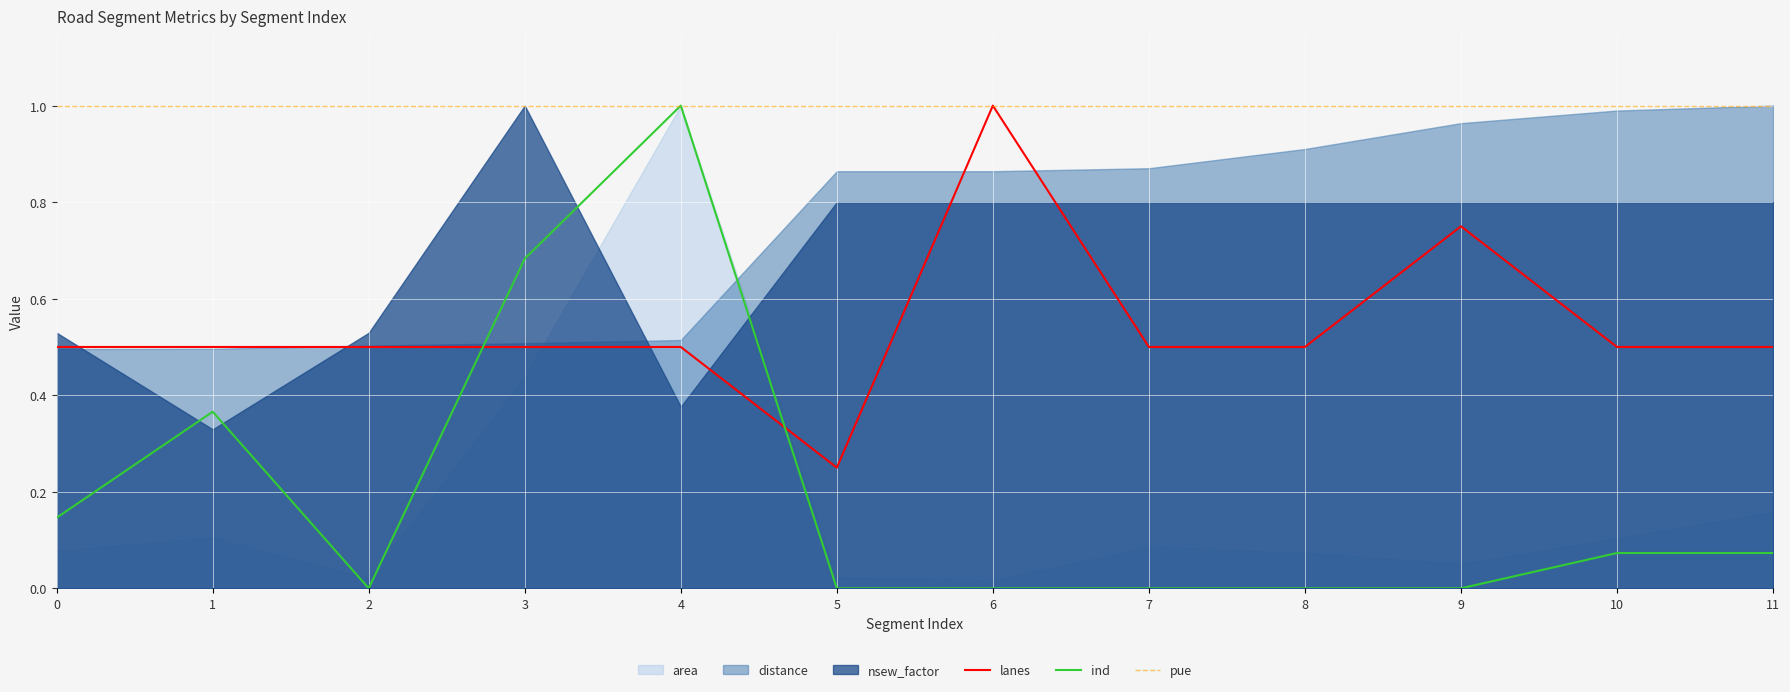

Which series ends up on top after the final intersection of lanes and ind?

lanes